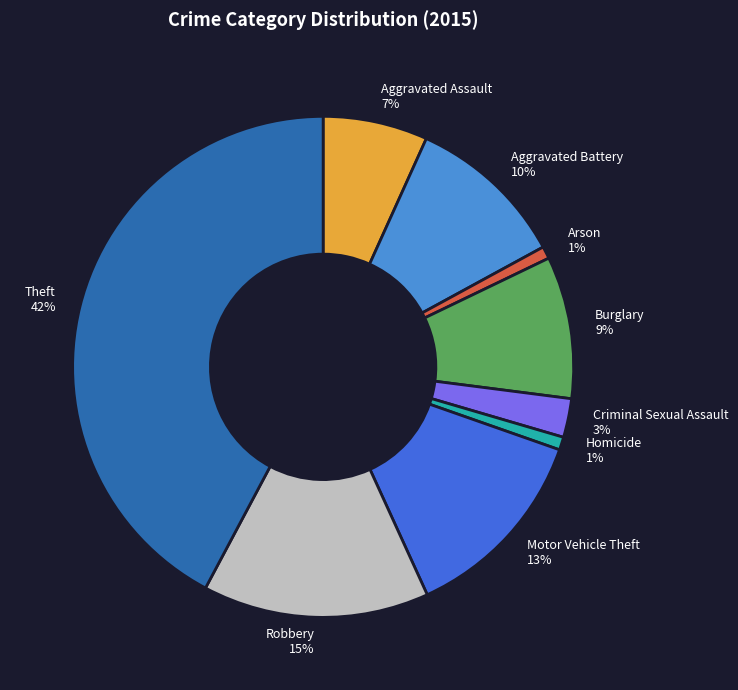

Count the number of slices in the pie.

9